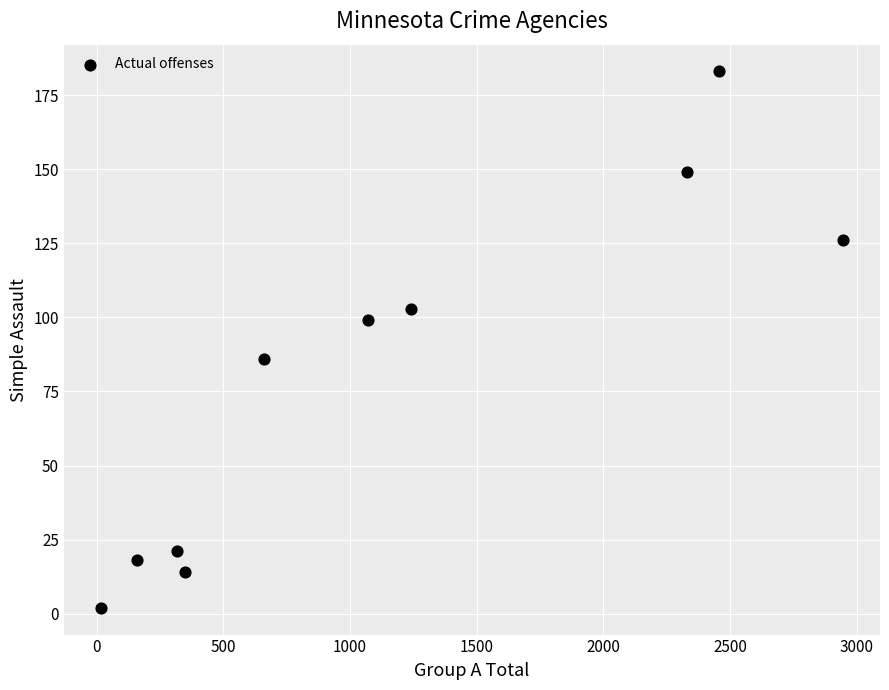

What is the average X value?

1155